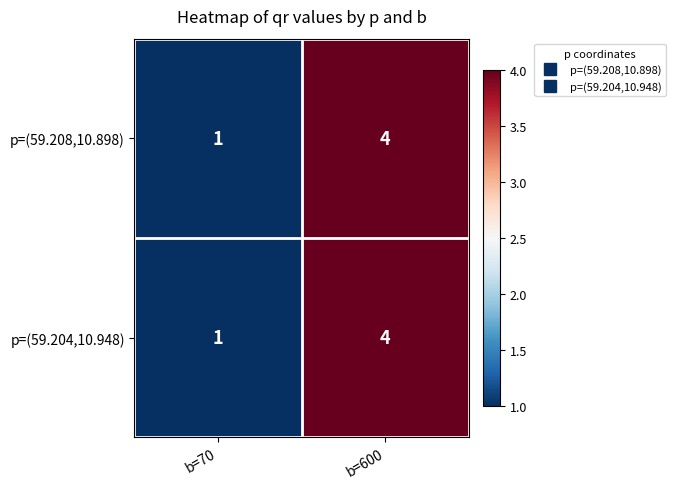

Which category has the highest value in the p=(59.204,10.948) series?

b=600